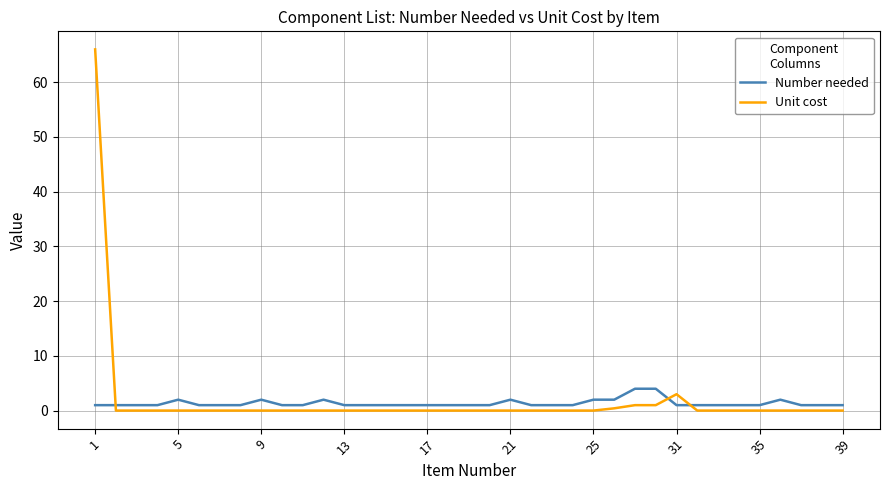

Rank the series by their maximum value, from lowest to highest.

Number needed, Unit cost